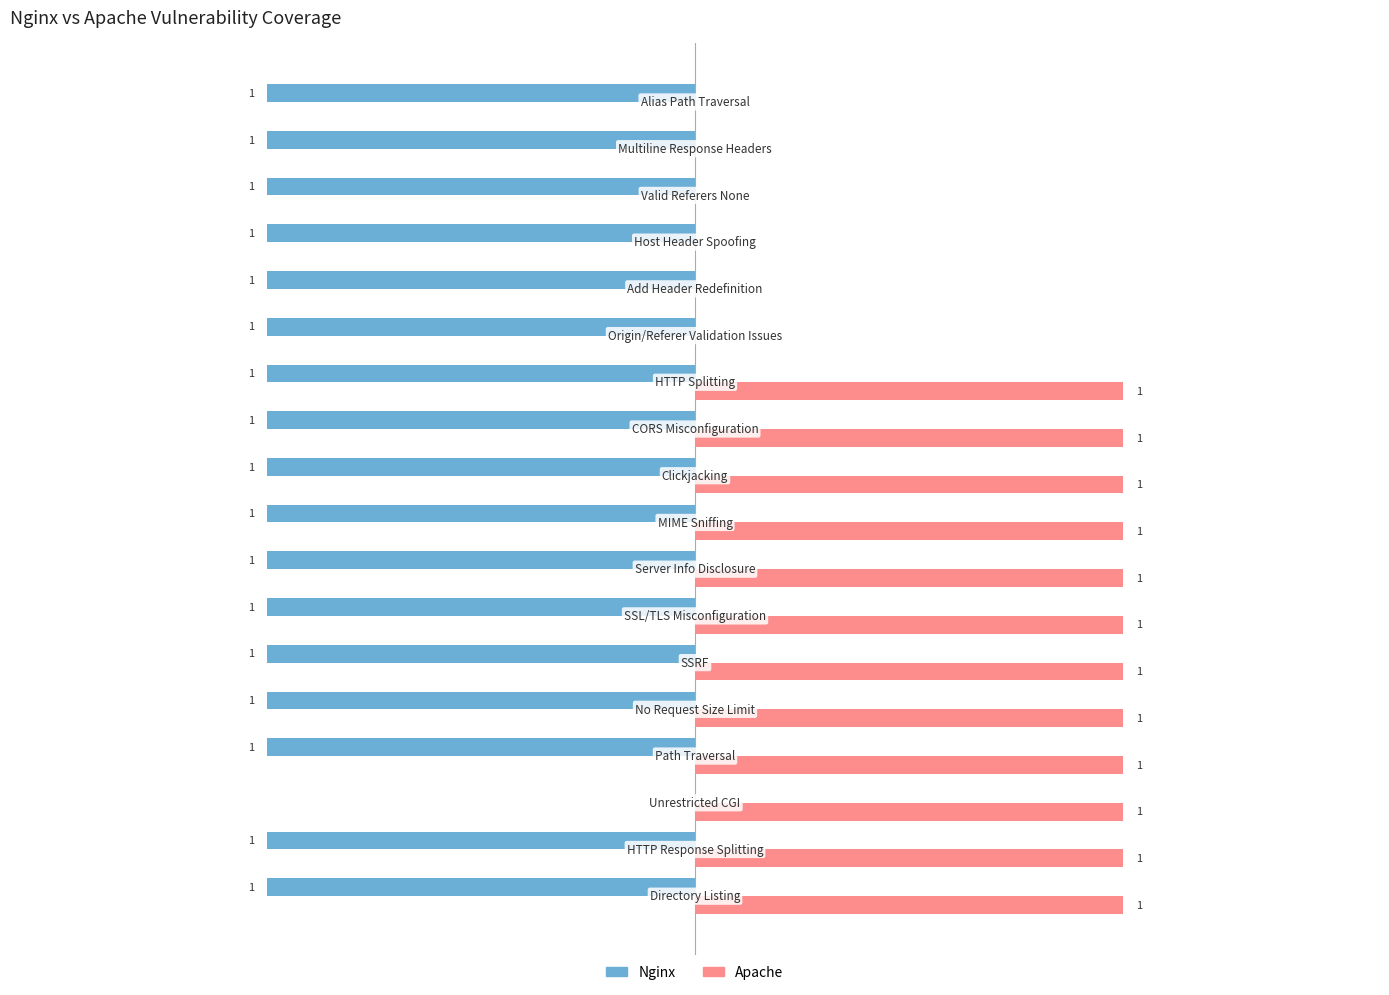

Which series has the largest range (max minus min)?

Nginx